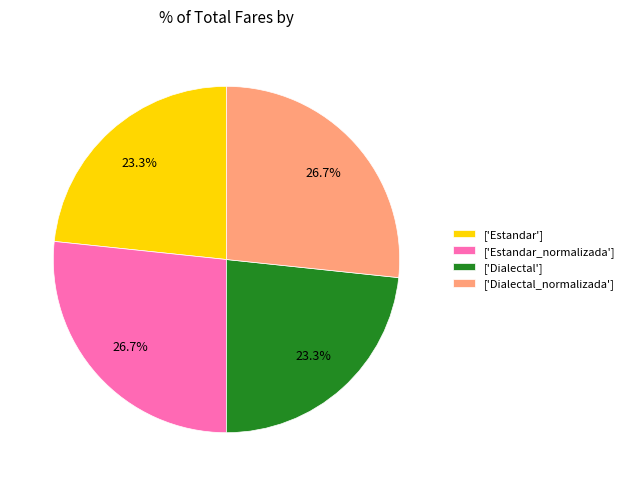

What percentage do ['Dialectal'] and ['Dialectal_normalizada'] together represent?

50.0%